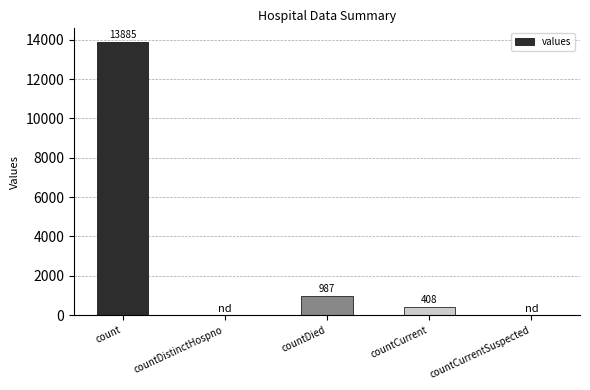

What is the change in value from countDied to countCurrent?

-579